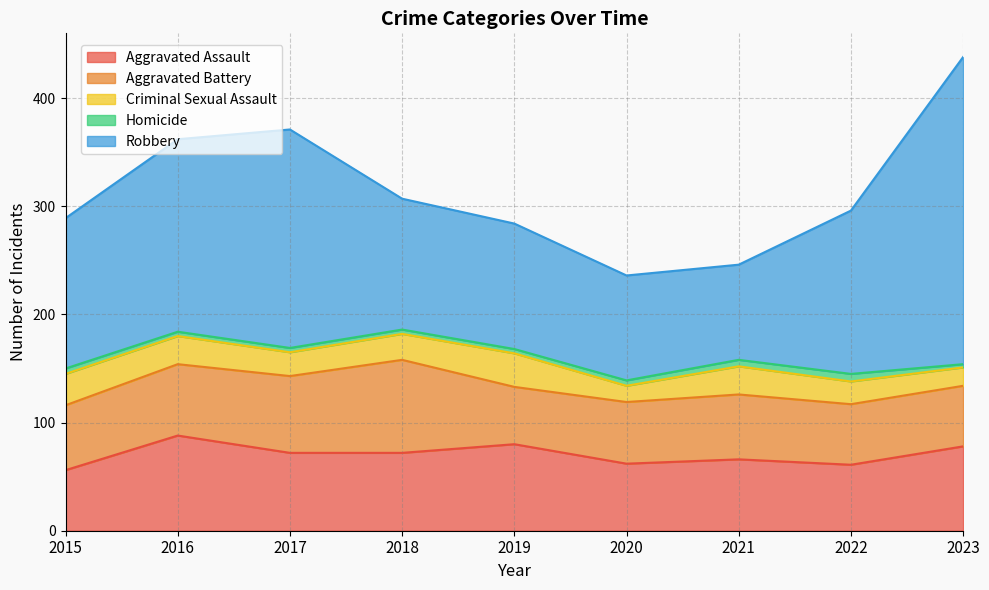

What are all the series names shown in the legend?

Aggravated Assault, Aggravated Battery, Criminal Sexual Assault, Homicide, Robbery